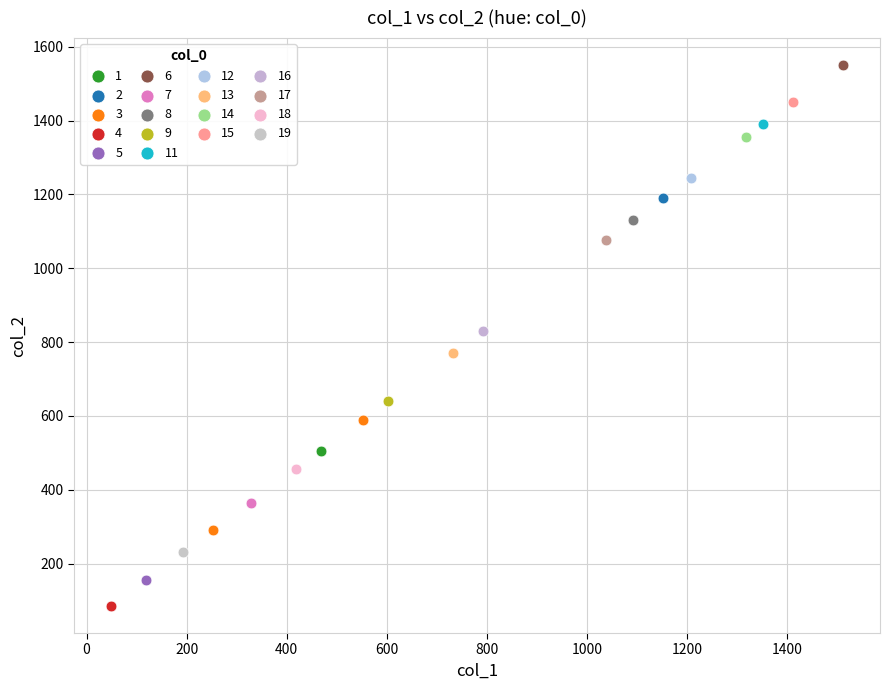

Which series contains the lowest Y value?

4